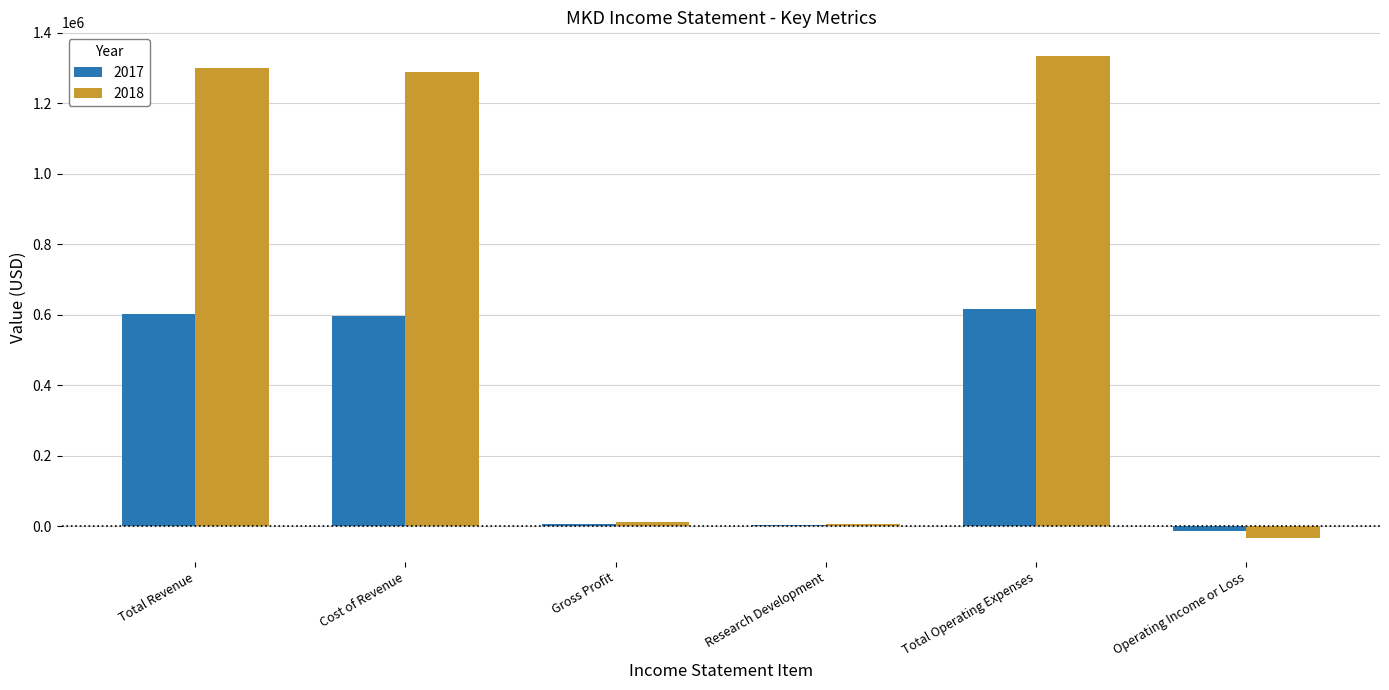

How many categories are shown in the chart?

6